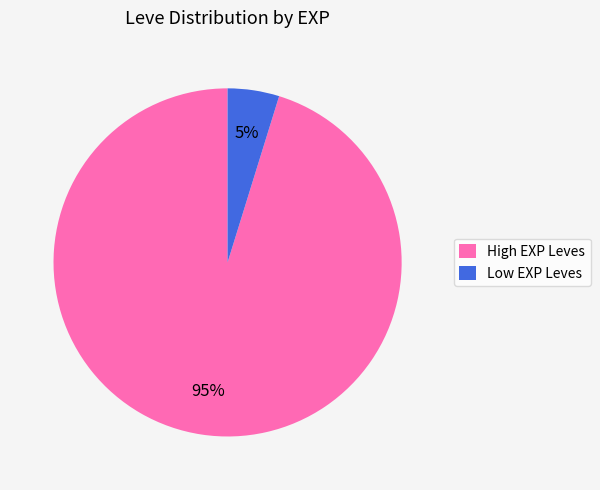

How many slices are in this pie chart?

2